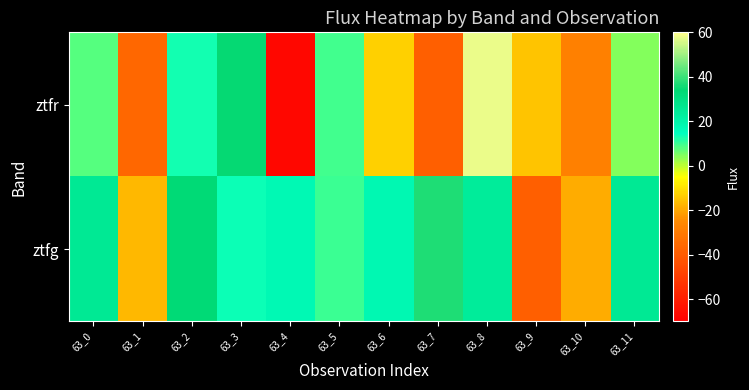

Which has a higher value, 63_11 or 63_9?

63_11